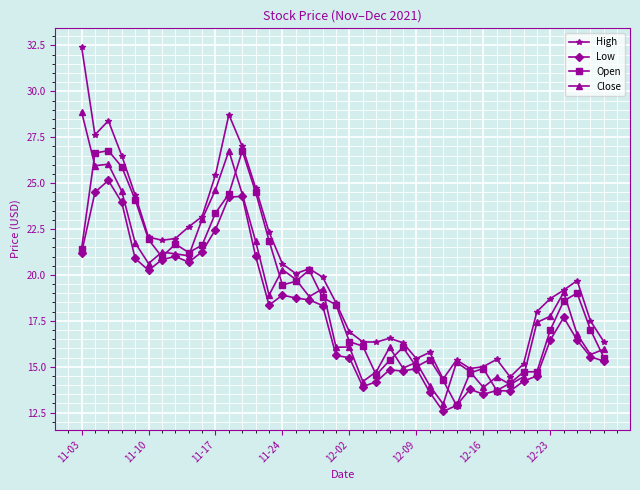

True or false: Low and High intersect in this chart.

False